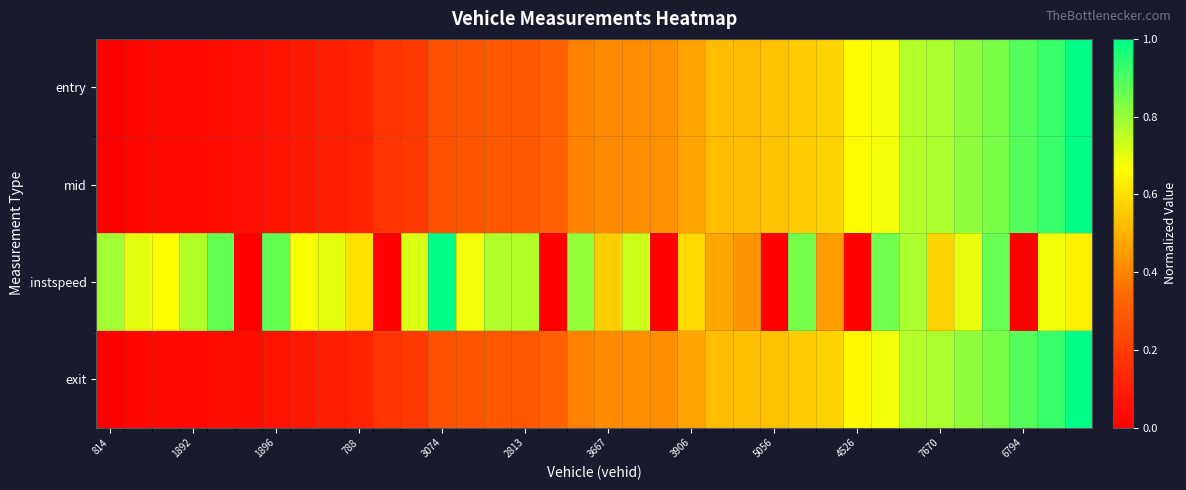

Reading left to right, list all the values displayed in this chart.

entry: 0.0	0.0	0.0	0.0	0.1	0.1	0.1	0.1	0.1	0.1	0.2	0.2	0.3	0.3	0.3	0.3	0.3	0.4	0.4	0.4	0.4	0.5	0.5	0.5	0.5	0.6	0.6	0.7	0.7	0.8	0.8	0.8	0.8	0.9	0.9	1.0
mid: 0.0	0.0	0.0	0.0	0.1	0.1	0.1	0.1	0.1	0.1	0.2	0.2	0.3	0.3	0.3	0.3	0.3	0.4	0.4	0.4	0.4	0.5	0.5	0.5	0.5	0.6	0.6	0.7	0.7	0.8	0.8	0.8	0.8	0.9	0.9	1.0
instspeed: 0.8	0.7	0.7	0.8	0.9	0.0	0.9	0.7	0.7	0.6	0.0	0.7	1.0	0.7	0.8	0.8	0.0	0.8	0.6	0.7	0.0	0.6	0.5	0.4	0.0	0.8	0.5	0.0	0.9	0.8	0.6	0.7	0.9	0.0	0.7	0.6
exit: 0.0	0.0	0.0	0.0	0.1	0.1	0.1	0.1	0.1	0.1	0.2	0.2	0.3	0.3	0.3	0.3	0.3	0.4	0.4	0.4	0.4	0.5	0.5	0.5	0.5	0.6	0.6	0.7	0.7	0.8	0.8	0.8	0.8	0.9	0.9	1.0